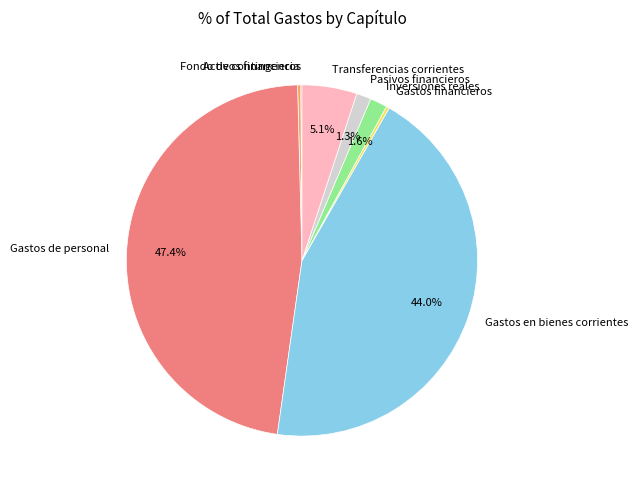

Is Pasivos financieros the majority of the pie?

No